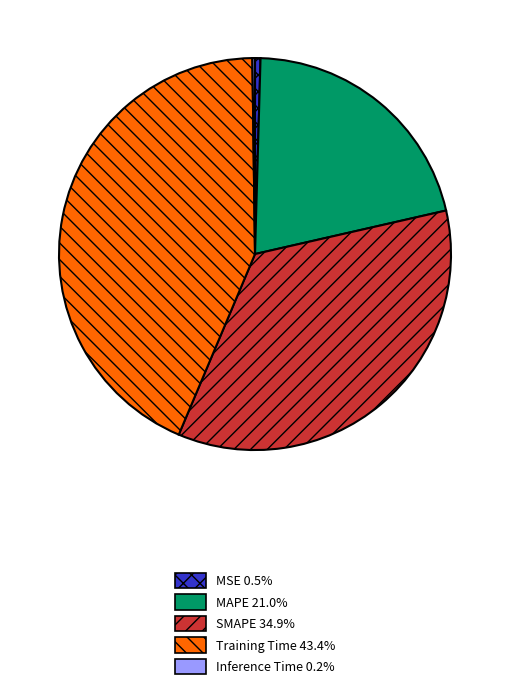

Which slice is the largest?

Training Time